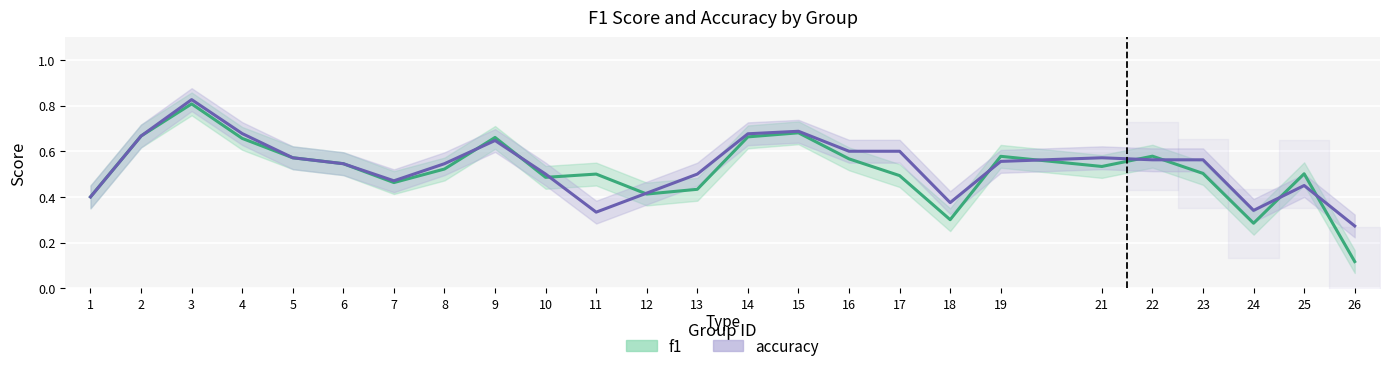

Where do accuracy and f1 first cross each other?

8 and 9